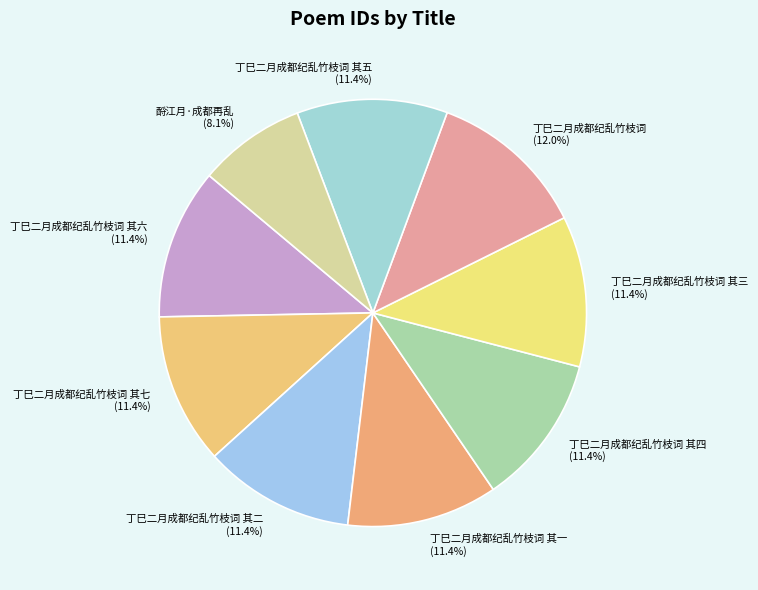

True or false: 丁巳二月成都纪乱竹枝词 其三 accounts for 19% of the total.

False